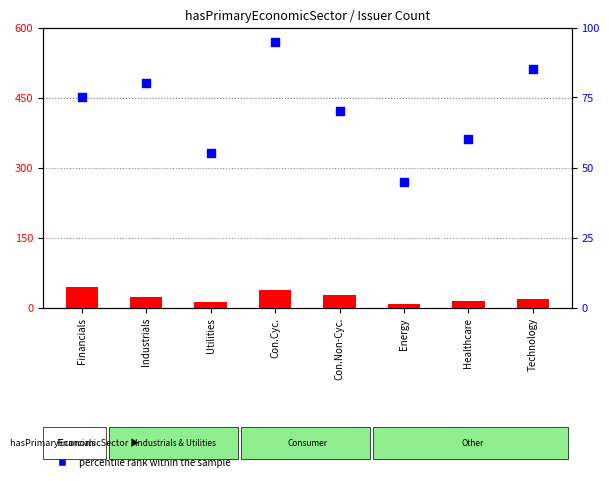

What is the total value across all series at Healthcare?

75